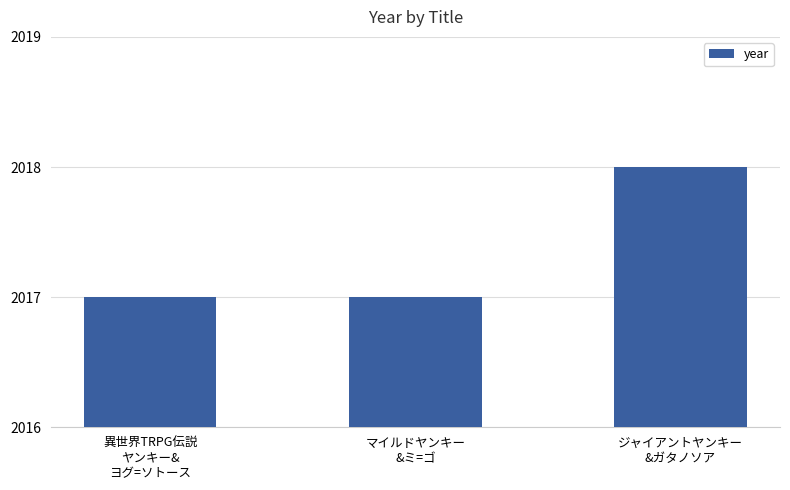

What is the average value?

2017